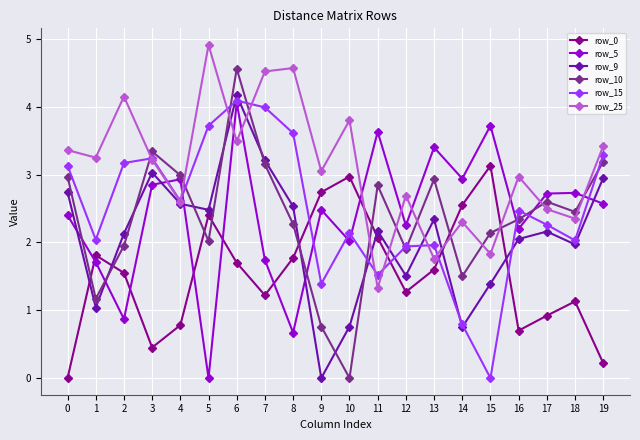

Read the row_9 value at 15.

1.4